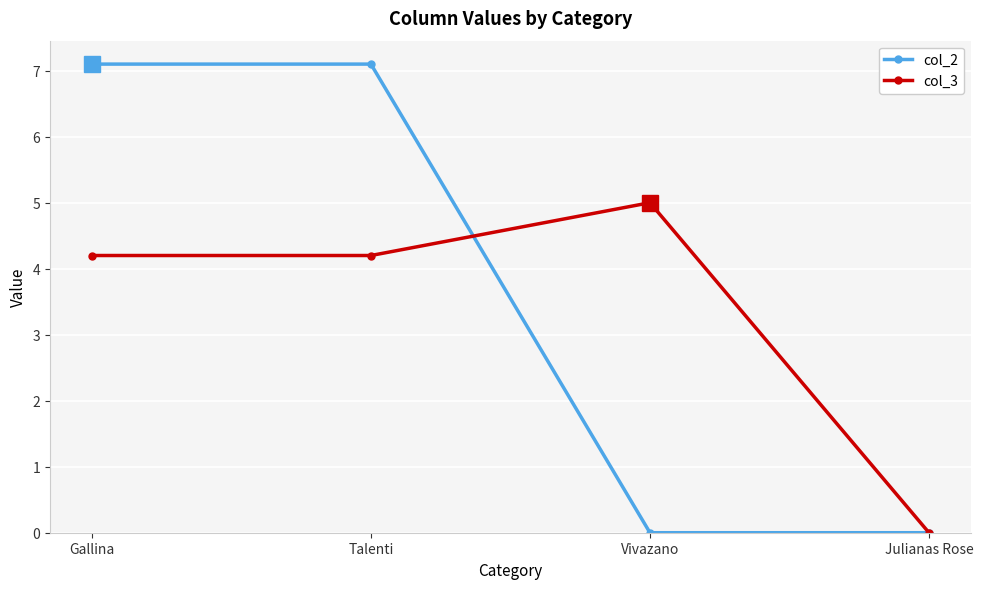

What is the maximum value shown in the chart?

7.1